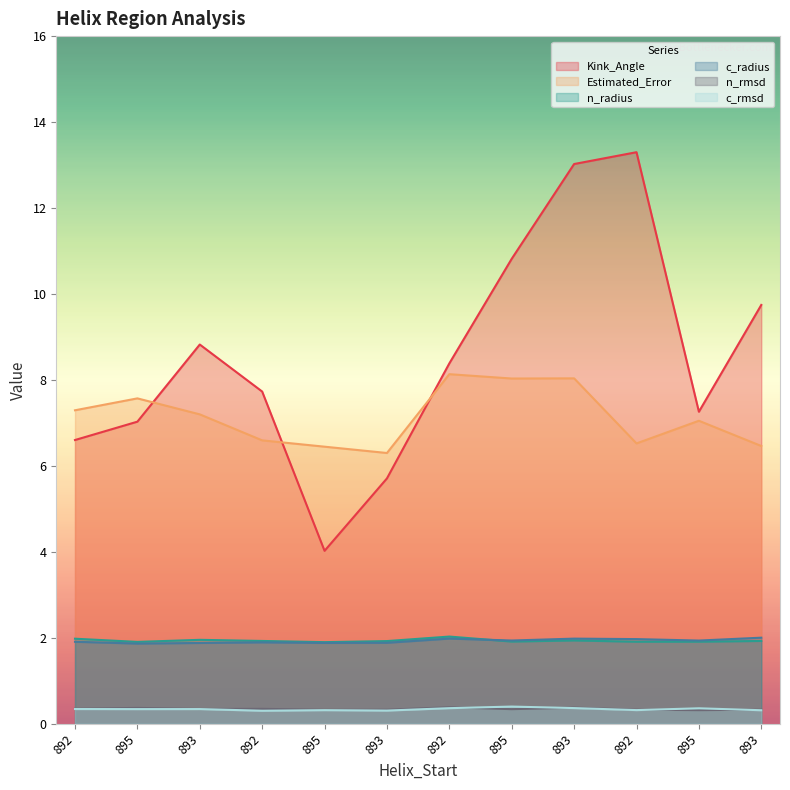

What are all the series names shown in the legend?

Kink_Angle, Estimated_Error, n_radius, c_radius, n_rmsd, c_rmsd